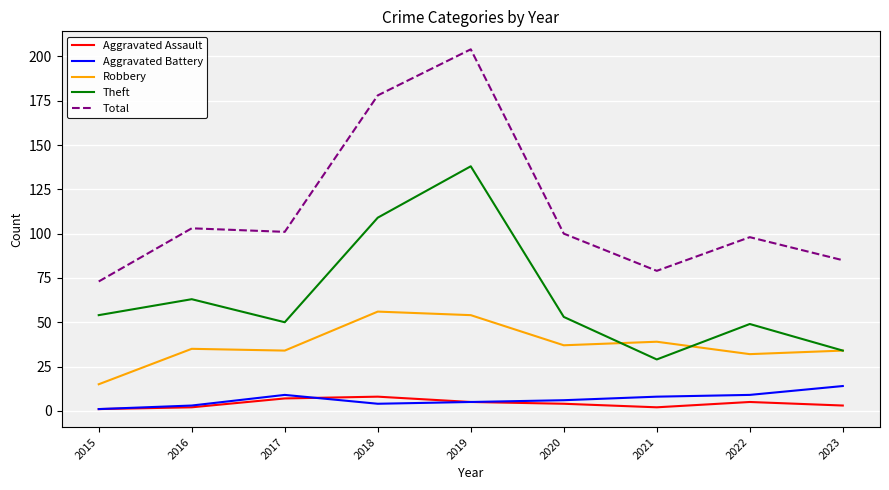

True or false: Total and Aggravated Battery cross at least once.

False